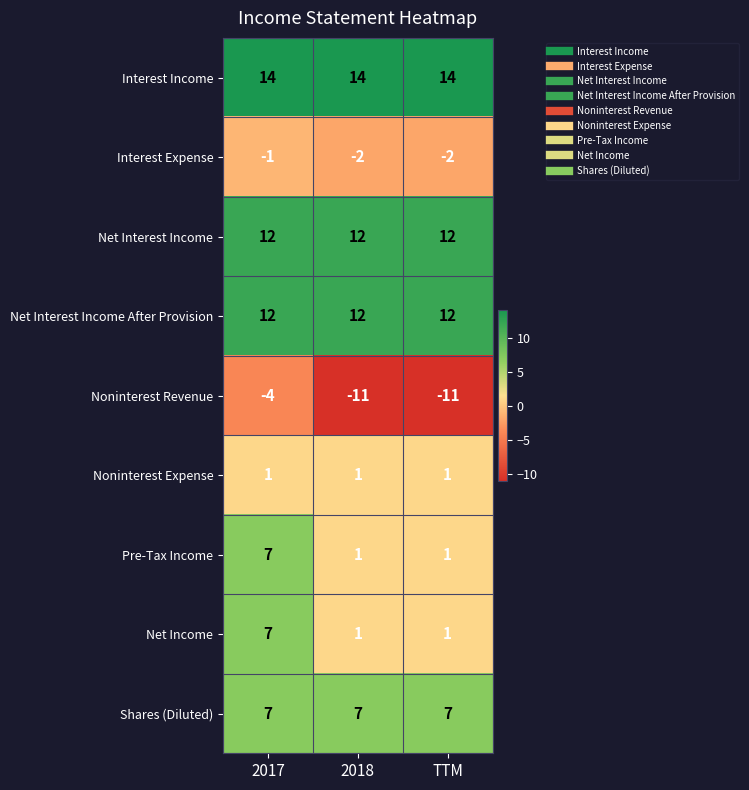

What is the greatest value displayed?

14